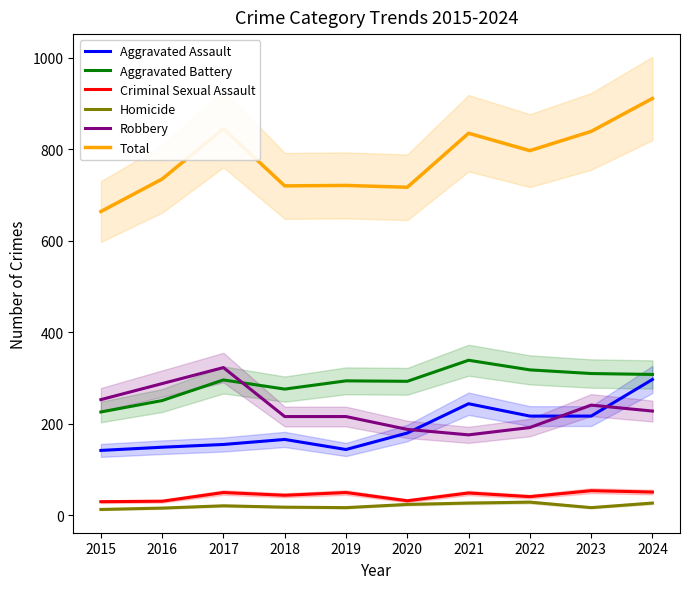

True or false: Robbery and Homicide cross at least once.

False